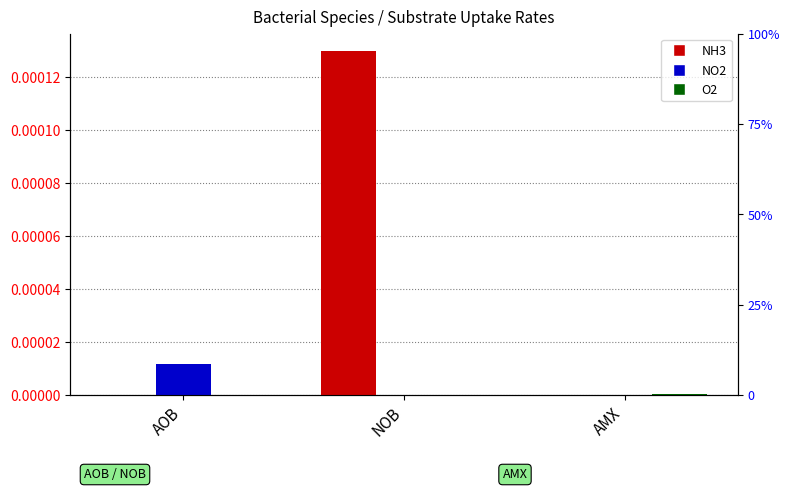

At AMX, list the series in order from smallest to largest.

NH3, NO2, O2